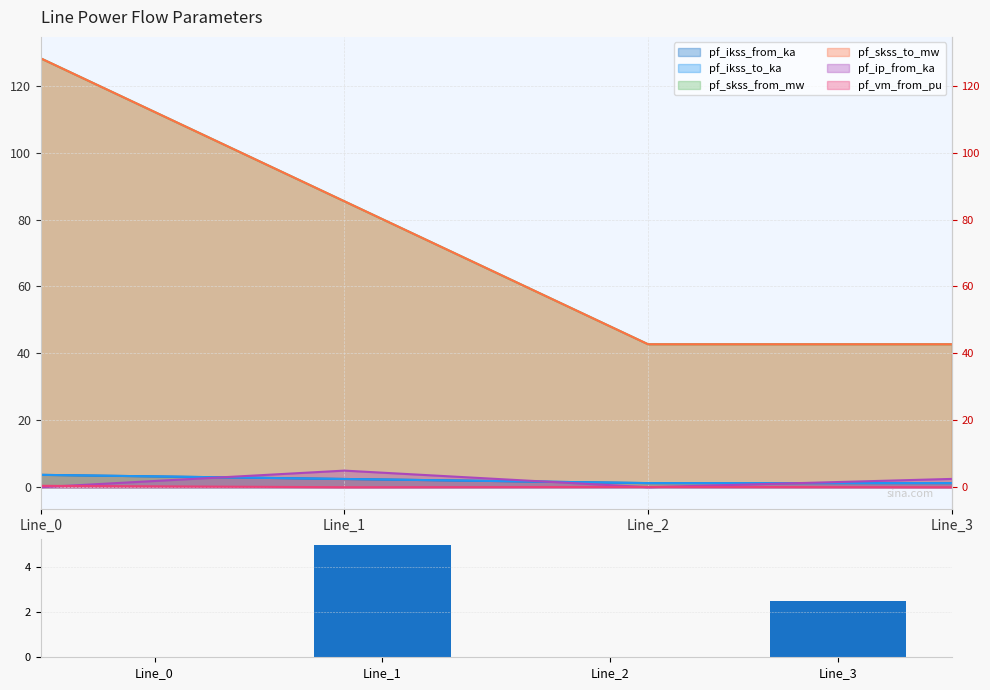

Where is the data nearest to the value 2?

Line_3